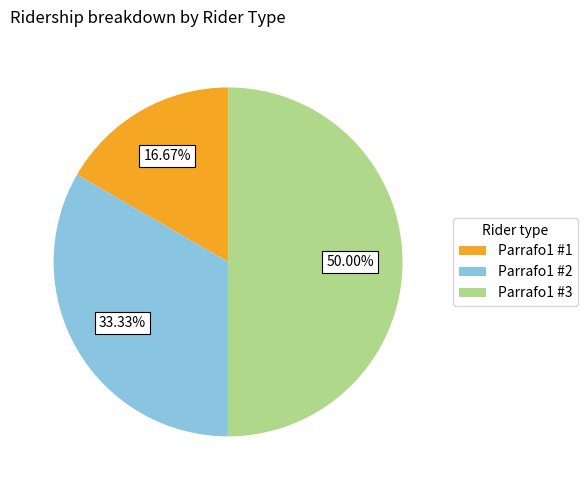

The Parrafo1 #1 slice represents 31% of the pie. True or false?

False